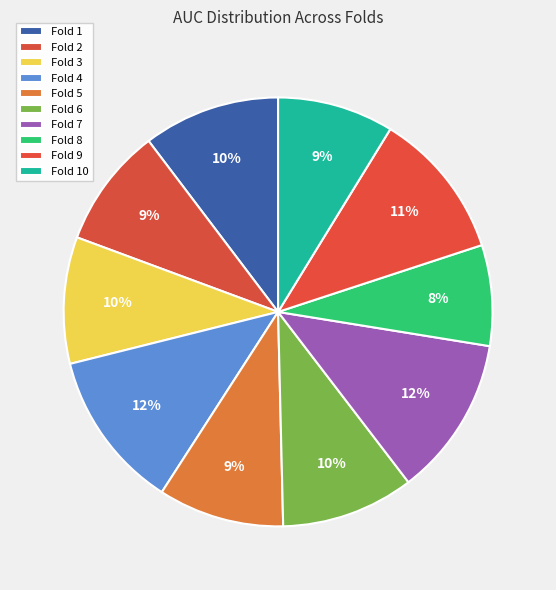

Rank the categories by value from highest to lowest.

Fold 7, Fold 4, Fold 9, Fold 1, Fold 6, Fold 3, Fold 5, Fold 2, Fold 10, Fold 8